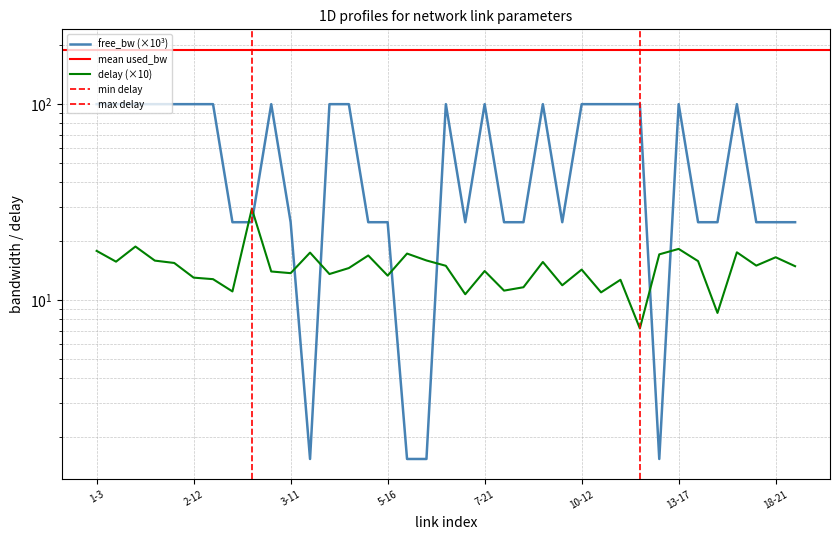

Reading right to left, list all the values displayed in this chart.

delay: 14.9	16.6	15.0	17.6	8.6	15.8	18.3	17.1	7.2	12.7	11.0	14.3	11.9	15.7	11.6	11.2	14.1	10.7	15.0	16.0	17.3	13.4	16.9	14.6	13.6	17.5	13.7	14.0	29.3	11.1	12.8	13.0	15.5	15.9	18.8	15.7	17.9
free_bw: 25.0	25.0	25.0	100.0	25.0	25.0	100.0	1.5	100.0	100.0	100.0	100.0	25.0	100.0	25.0	25.0	100.0	25.0	100.0	1.5	1.5	25.0	25.0	100.0	100.0	1.5	25.0	100.0	25.0	25.0	100.0	100.0	100.0	100.0	100.0	100.0	100.0